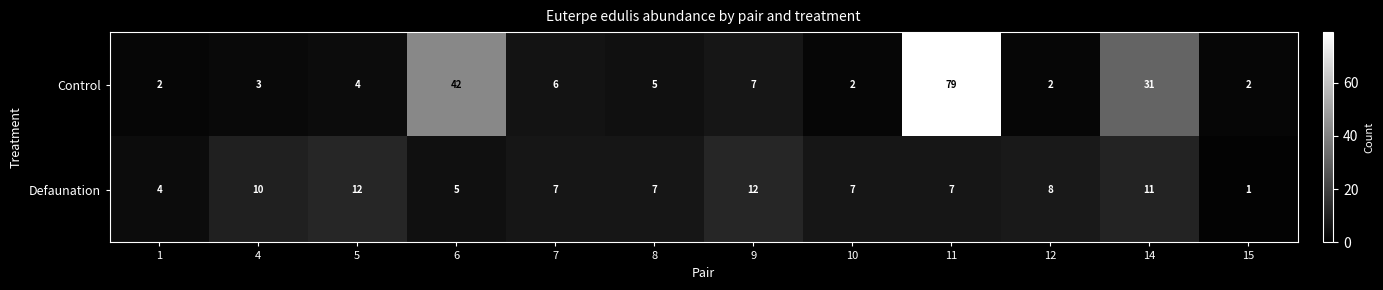

Rank the series by their average value, from highest to lowest.

Control, Defaunation